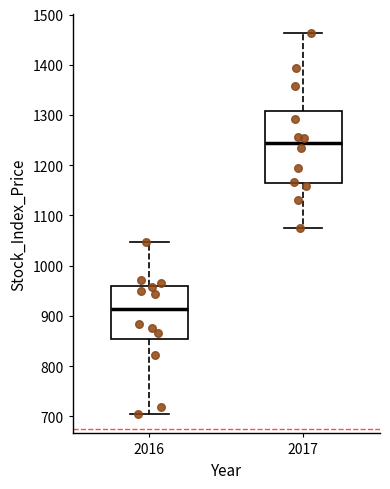

Which box's median line is the lowest?

2016